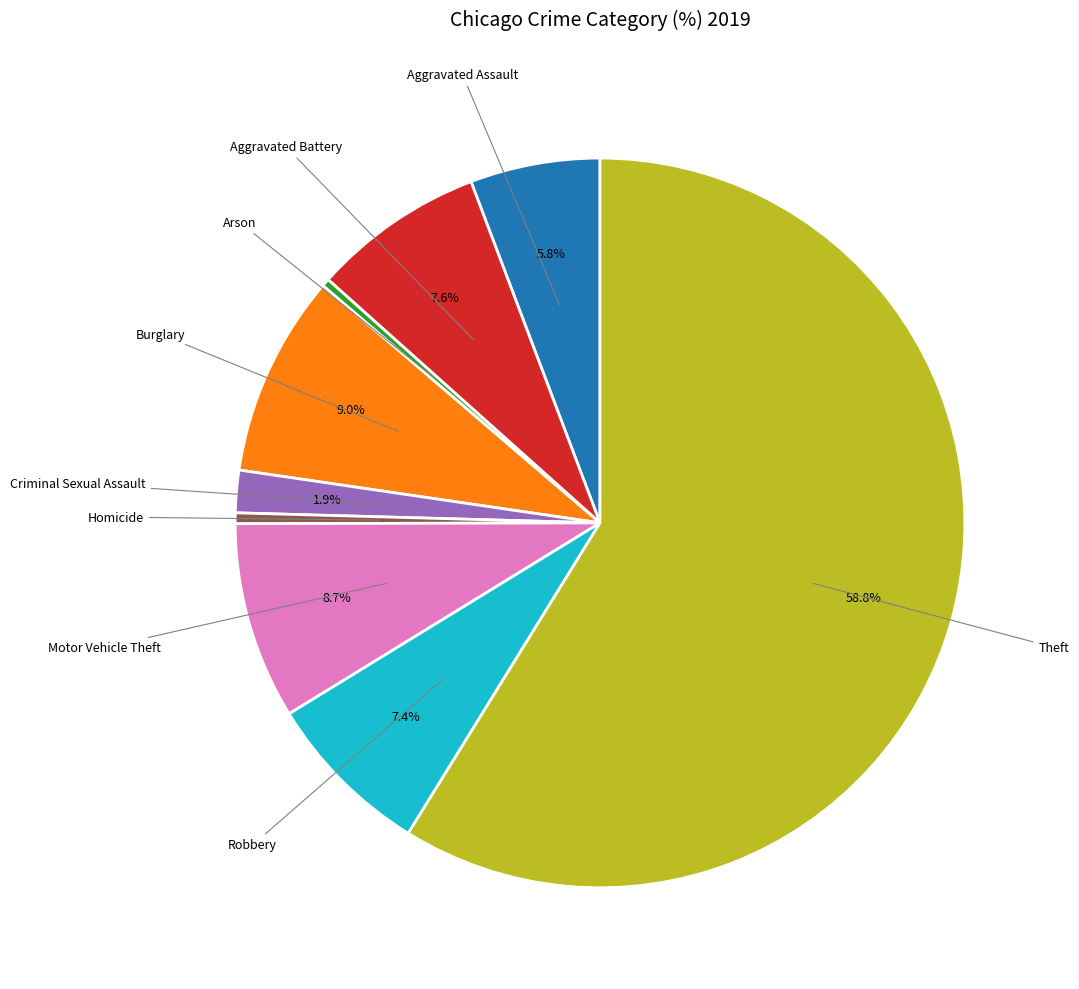

Does any single category account for the majority?

Yes